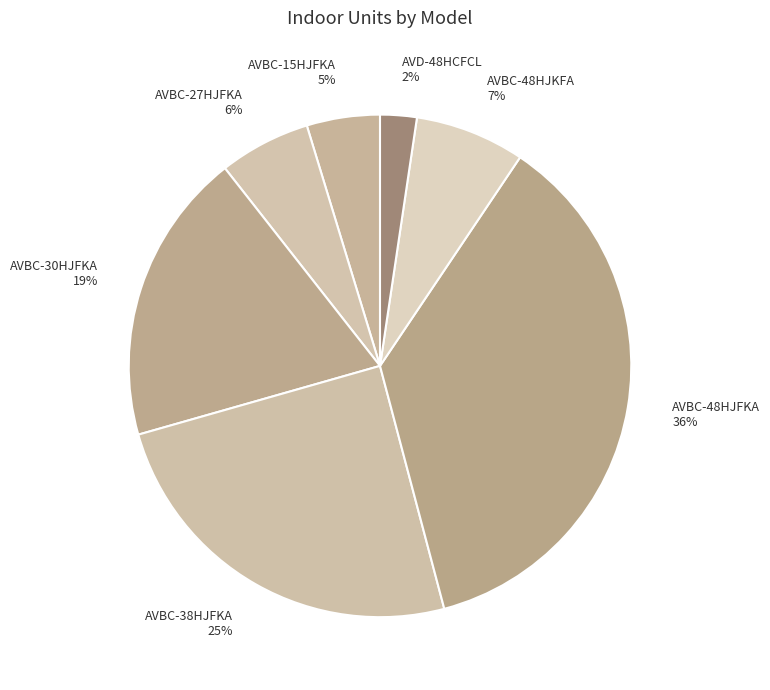

To the nearest percent, what portion does AVBC-15HJFKA represent?

5%